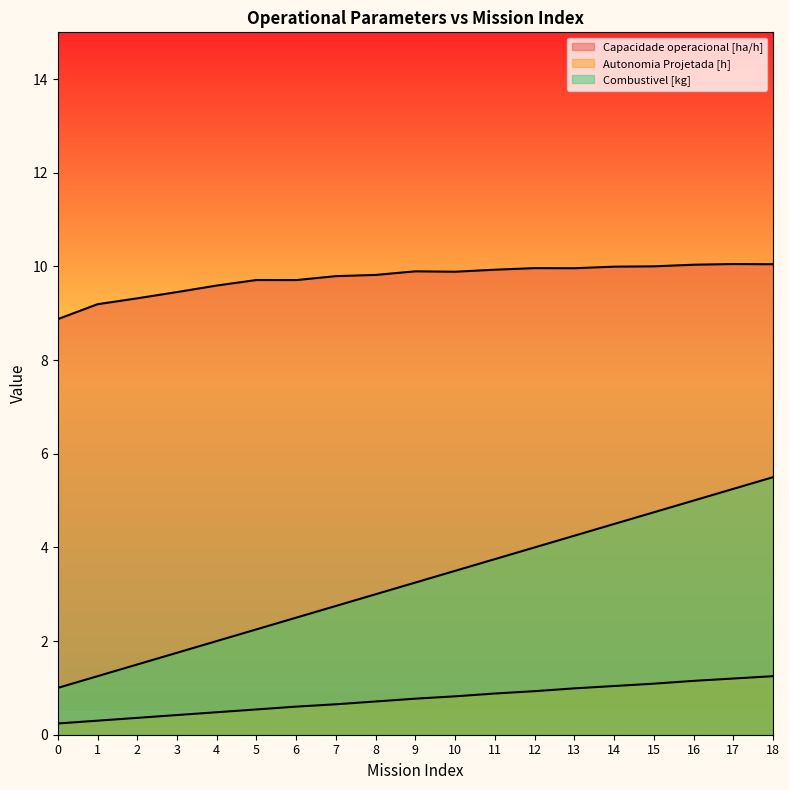

Which category has the highest value in the Combustivel [kg] series?

18